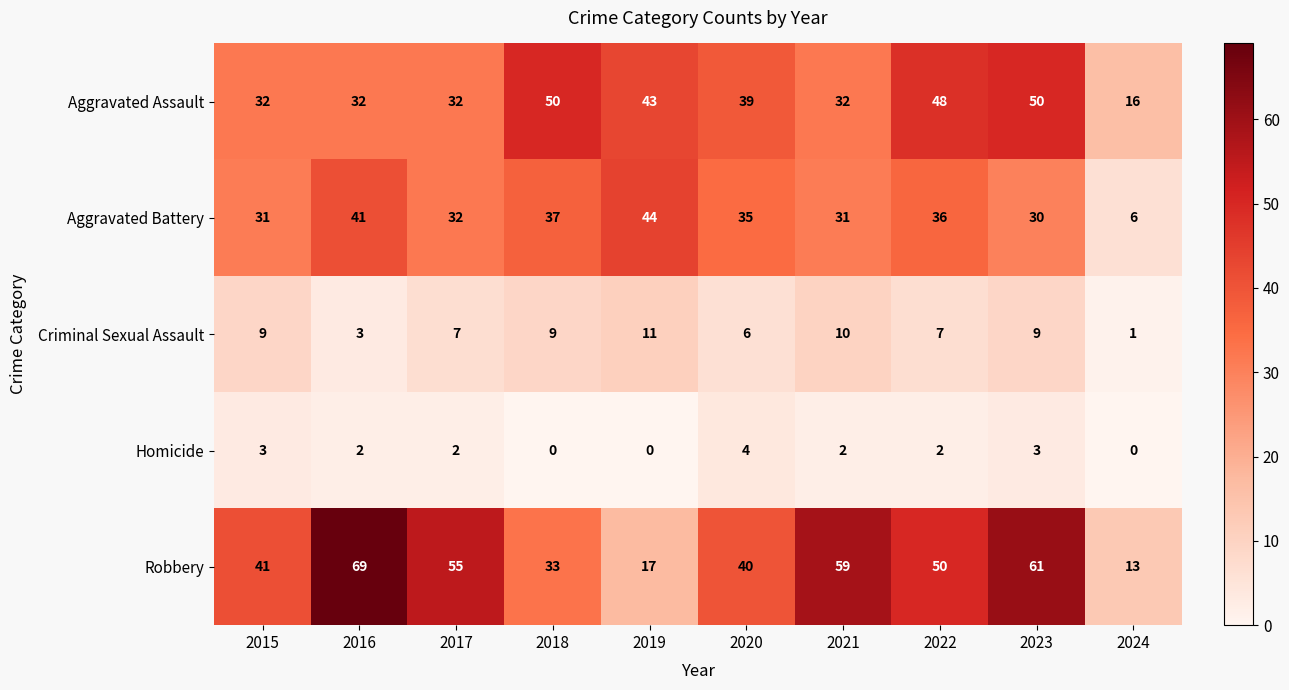

Which series has the largest range (max minus min)?

Robbery